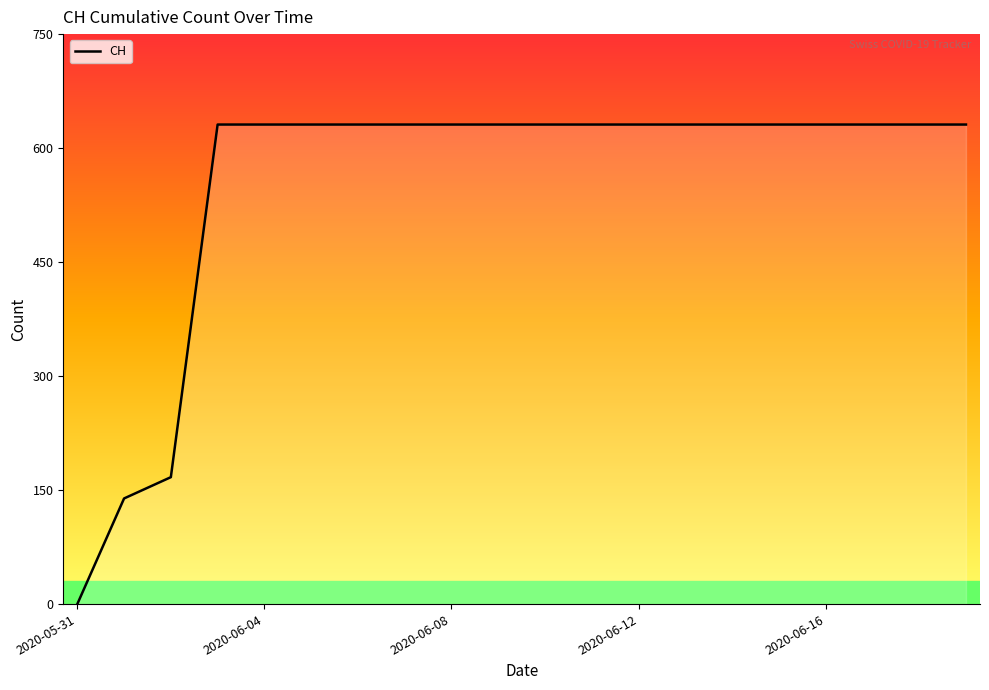

Is this an area chart (filled region under the line)?

No